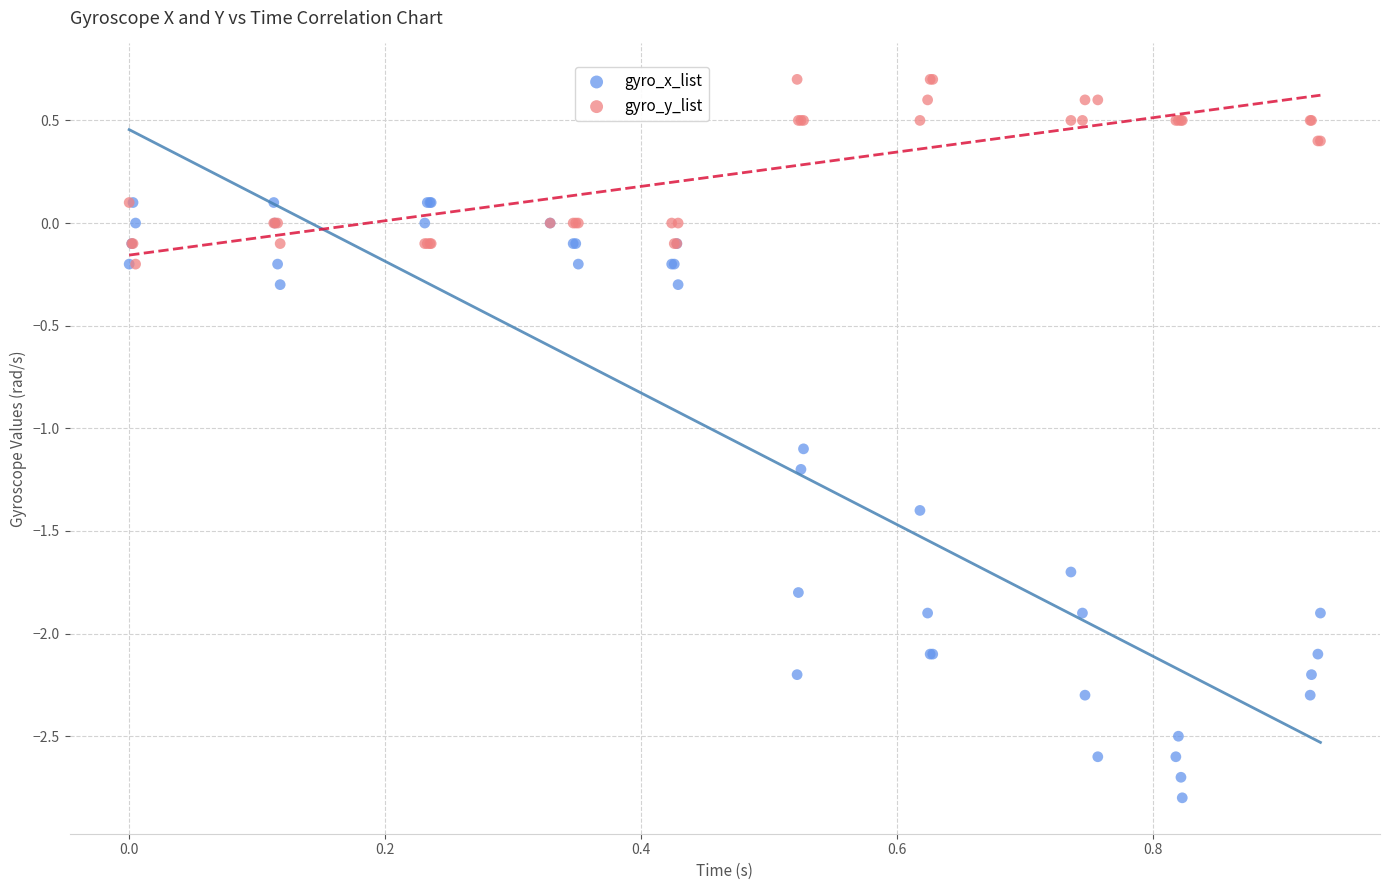

Which series contains the highest Y value?

gyro_y_list